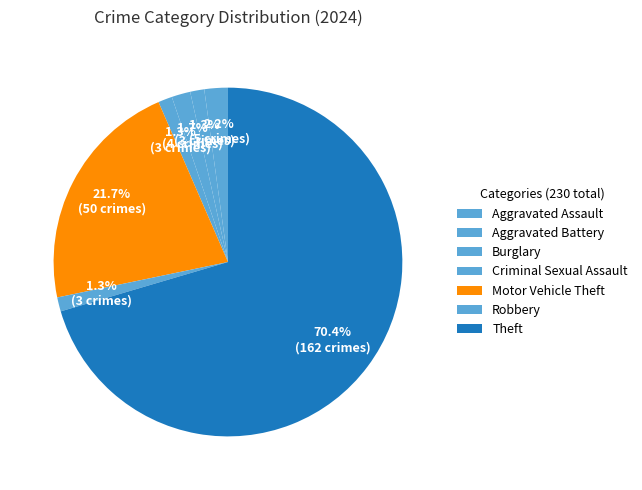

Does Aggravated Battery account for over 50% of the chart?

No